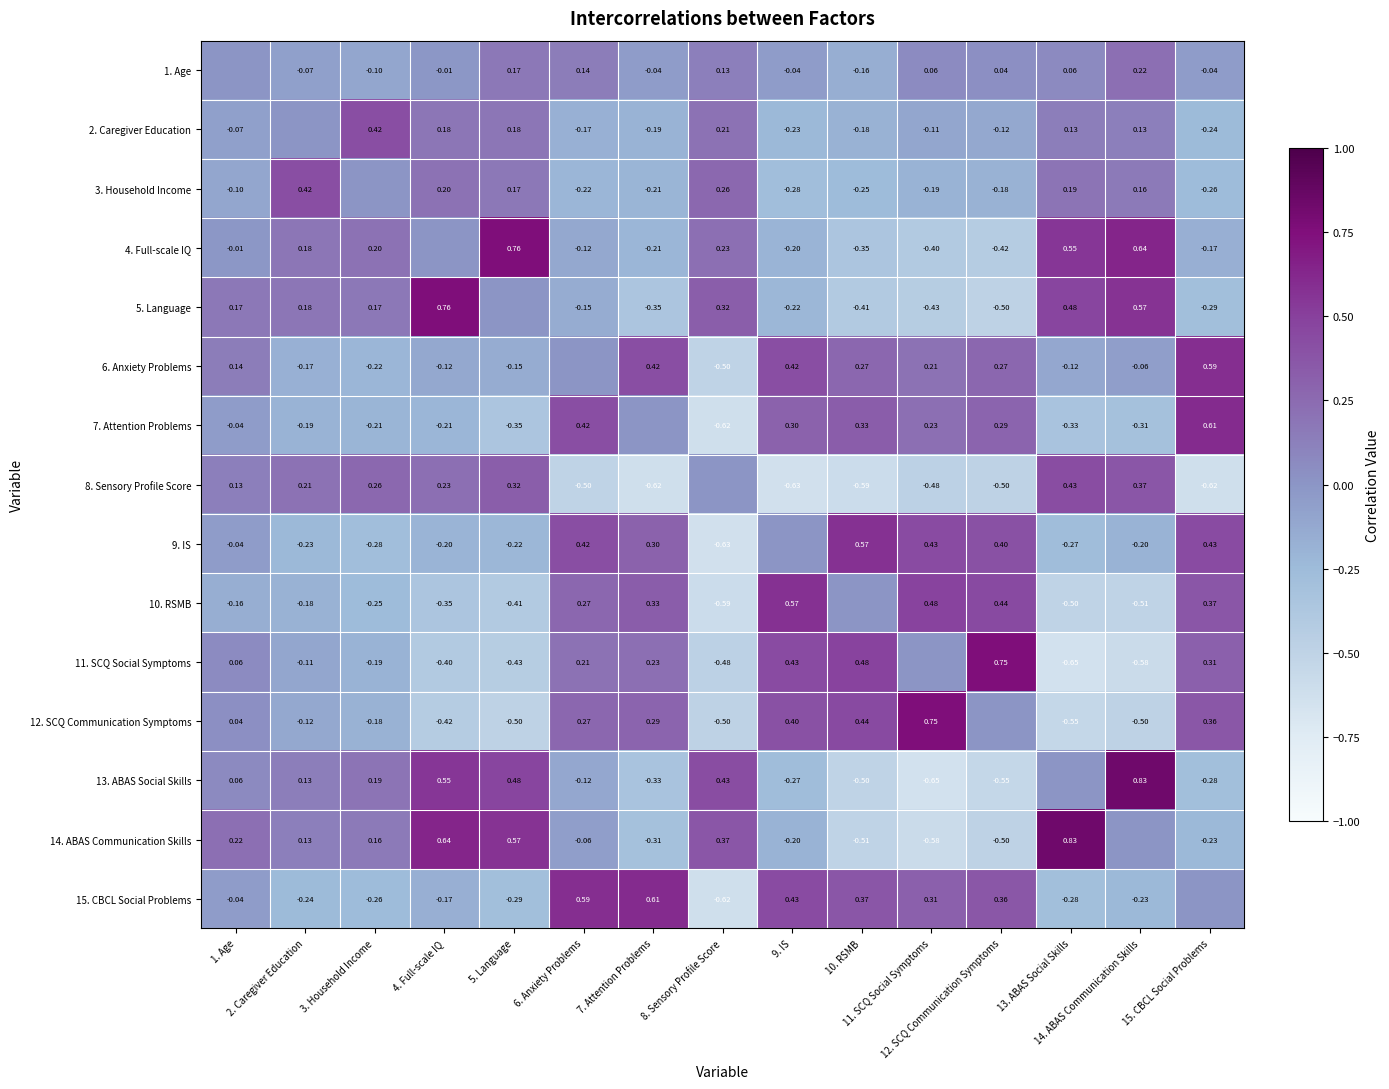

What is the minimum value shown in the chart?

-0.6